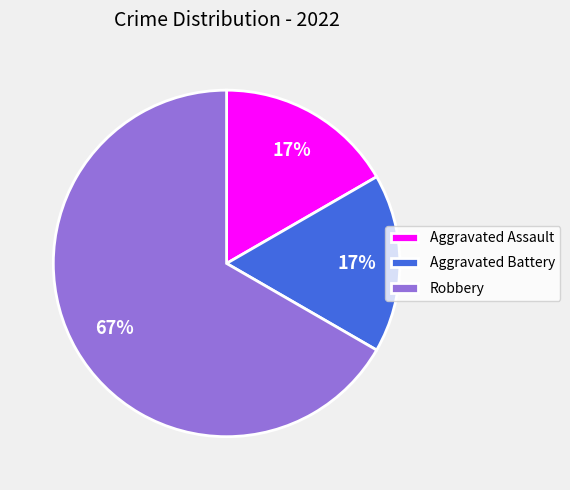

To the nearest percent, what portion does Aggravated Battery represent?

17%